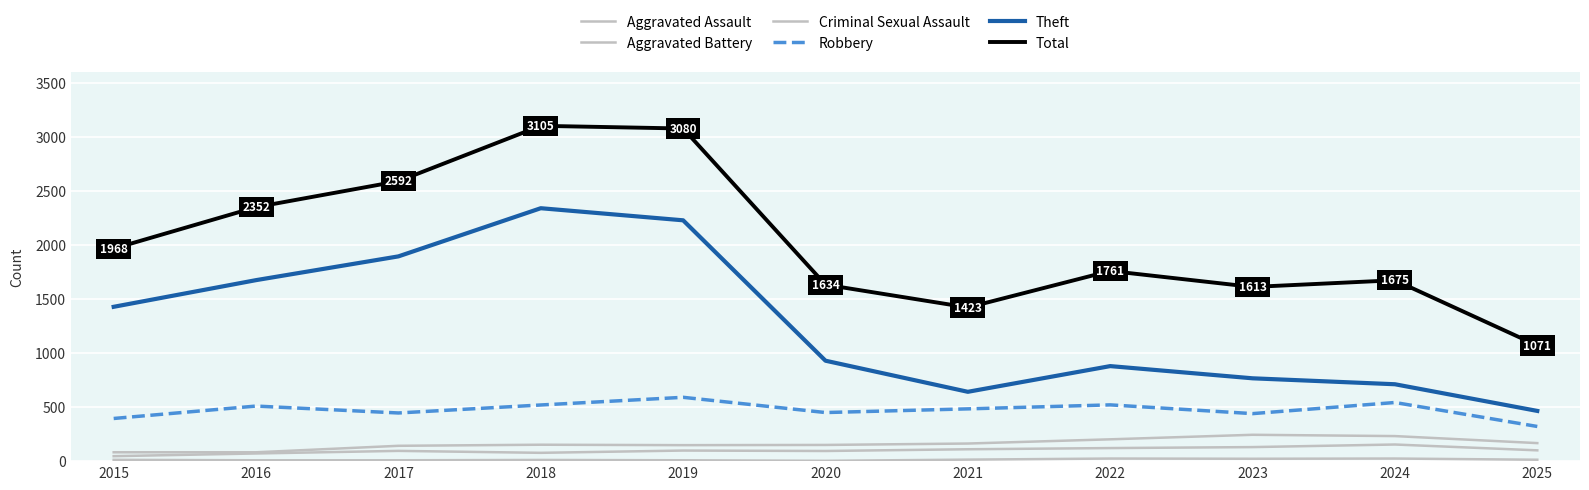

What is the value of the Criminal Sexual Assault point at the 1st from the left?

12